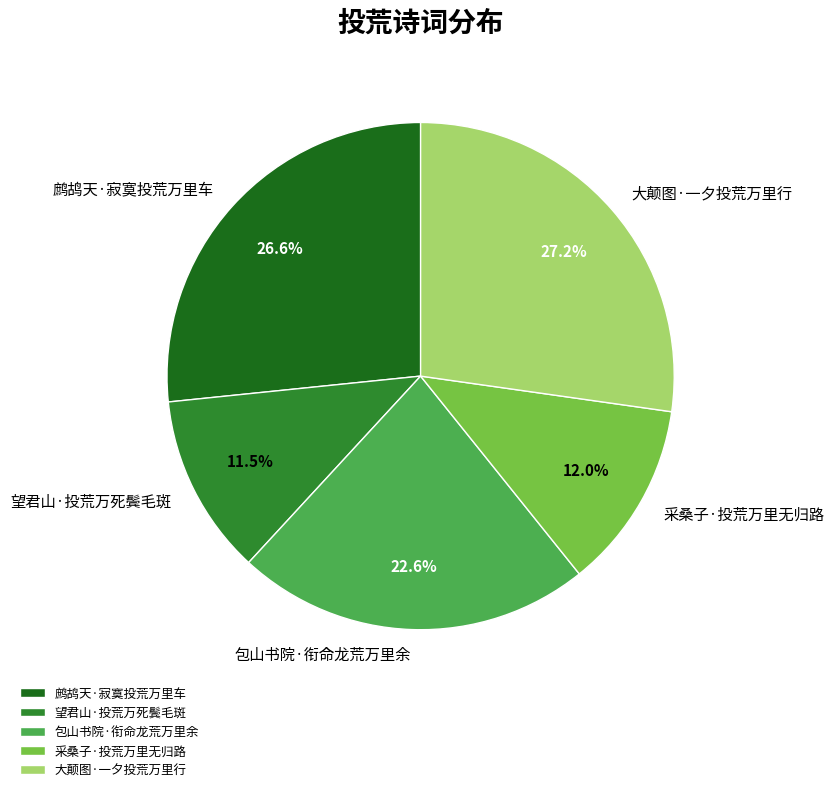

The 采桑子·投荒万里无归路 slice represents 20% of the pie. True or false?

False